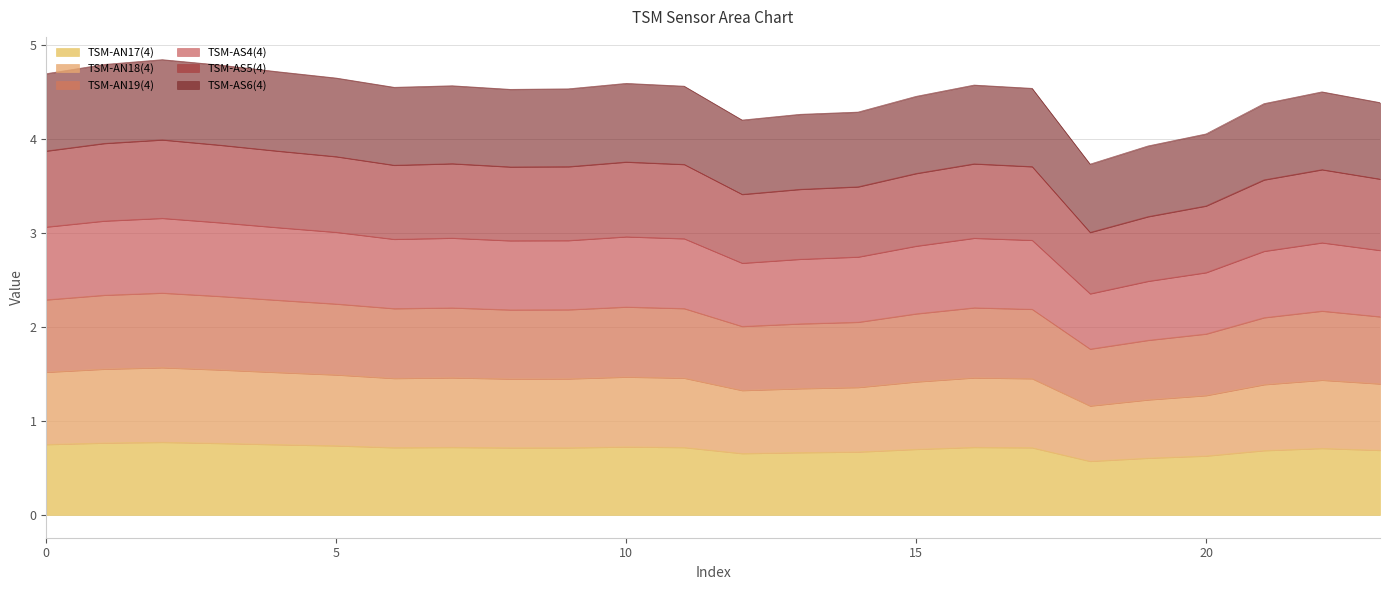

True or false: TSM-AS5(4) and TSM-AN17(4) intersect in this chart.

False